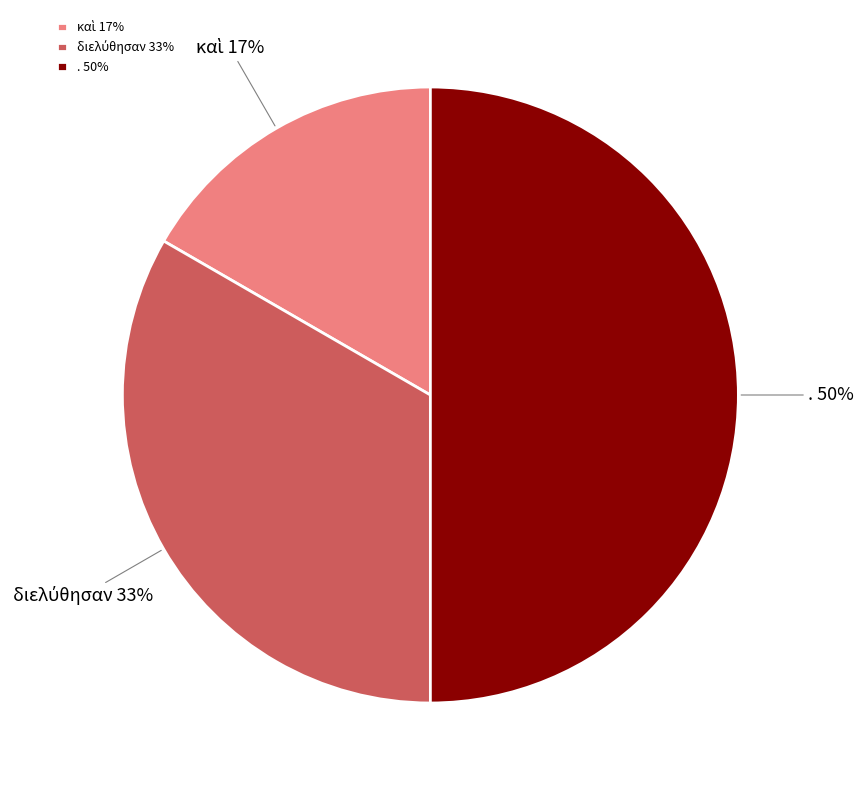

What percentage is the . slice, to the nearest percent?

50%